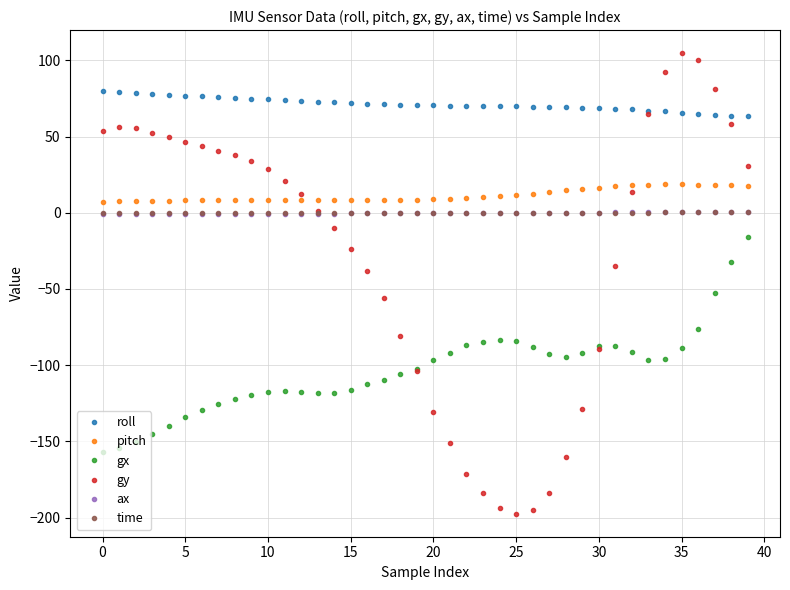

Which series has the largest range (max minus min)?

gy